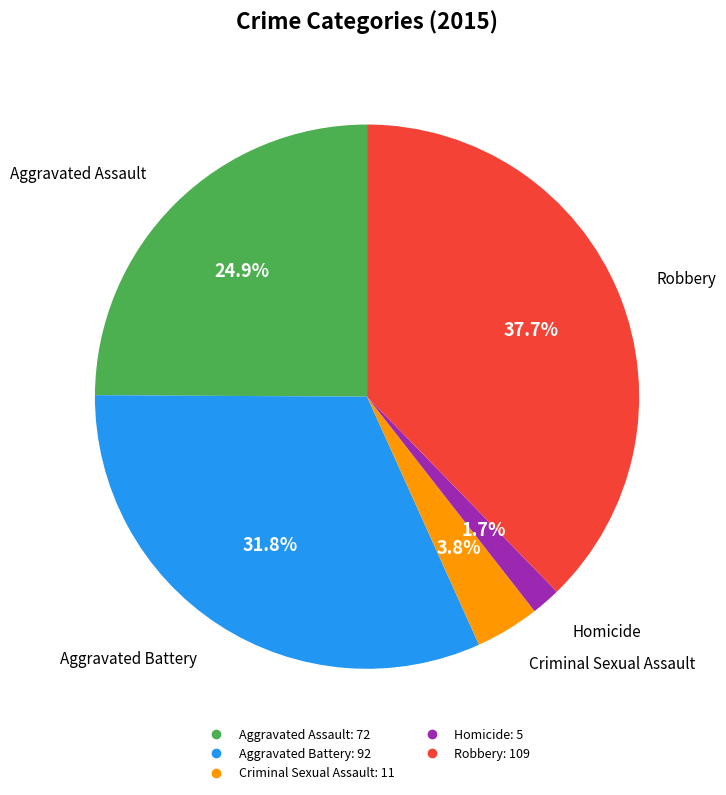

What percentage do Homicide and Robbery together represent?

39.4%